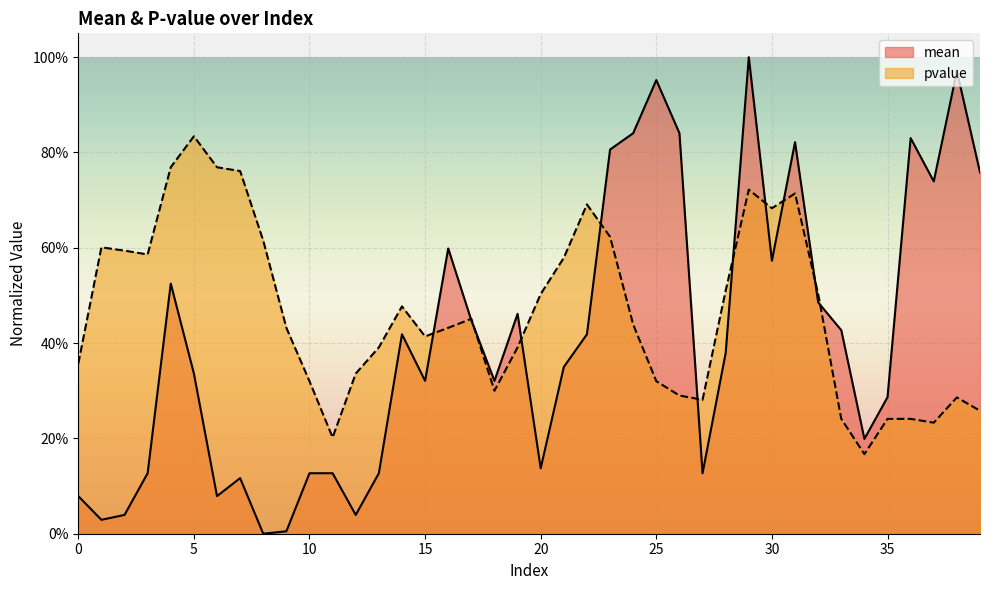

Count the pvalue values in the range 0 to 1.

40